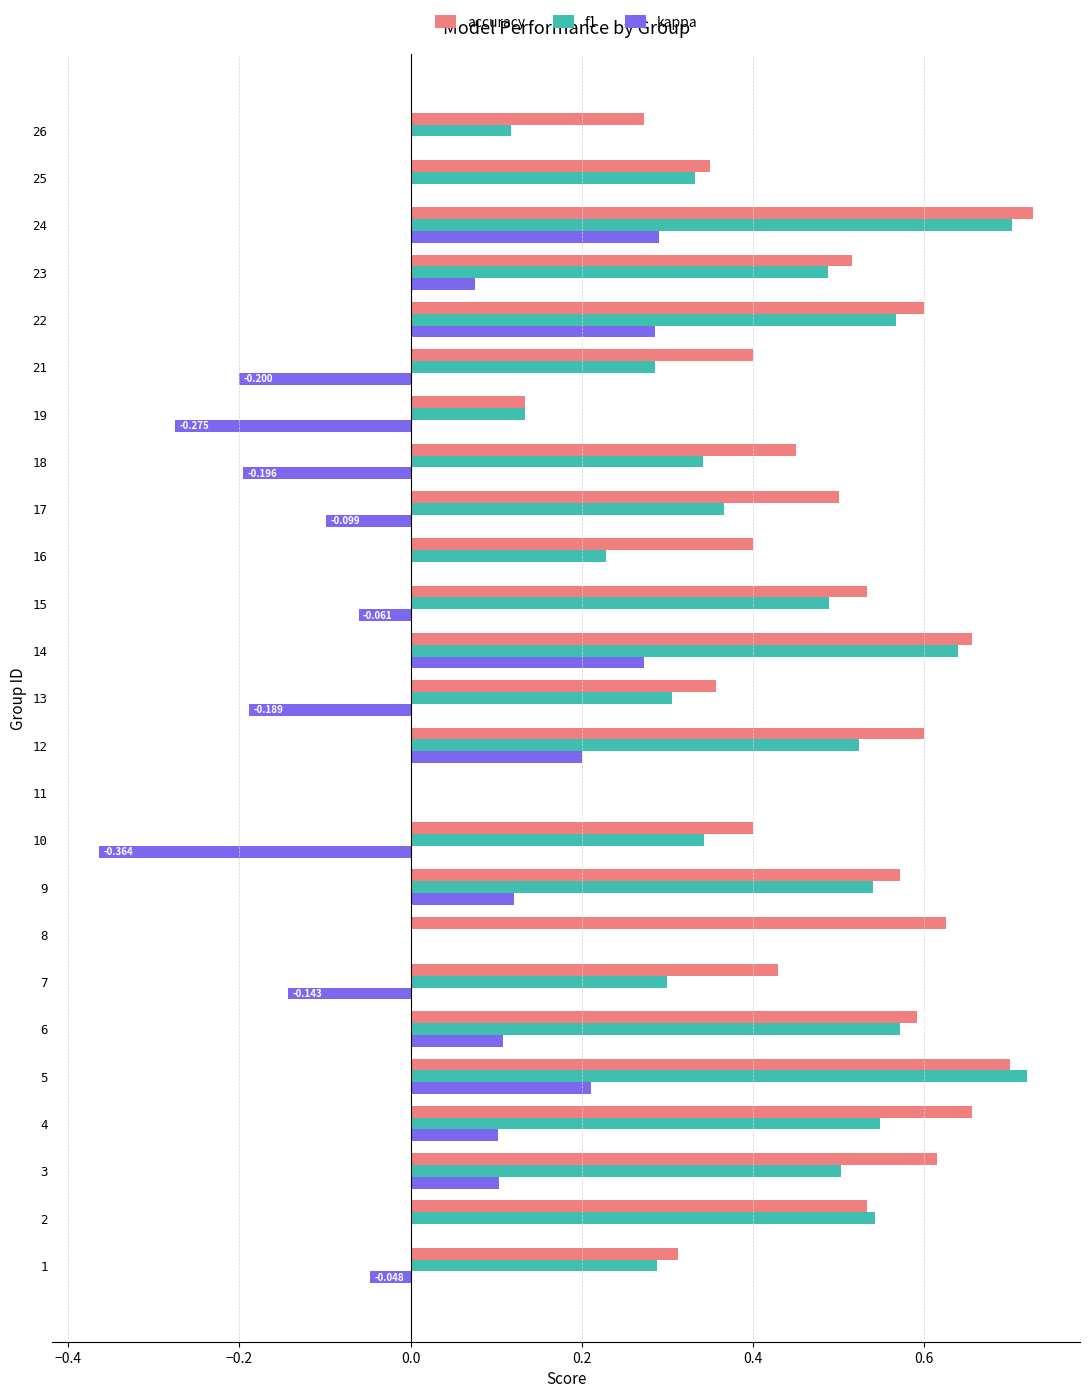

Is the value of accuracy at 9 greater than the value of f1 at 25?

Yes